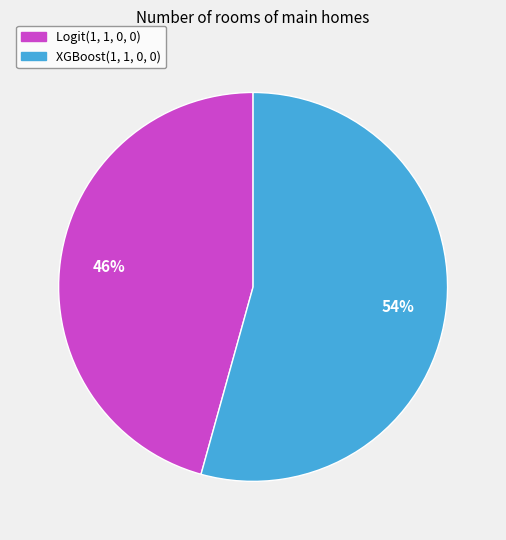

Combined, do XGBoost(1, 1, 0, 0) and Logit(1, 1, 0, 0) account for over 50%?

Yes